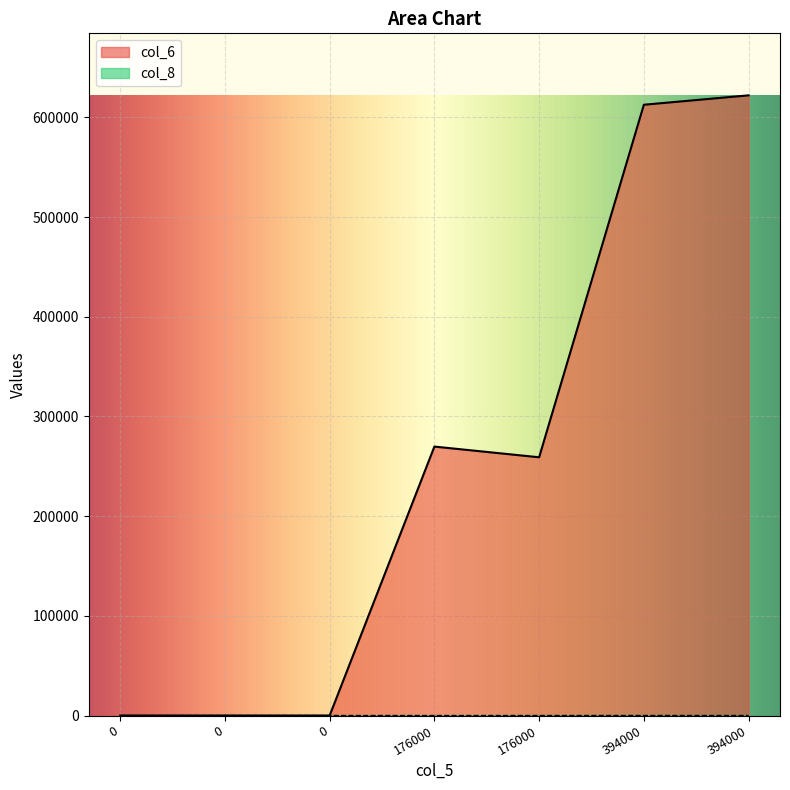

True or false: col_6 and col_8 intersect in this chart.

False